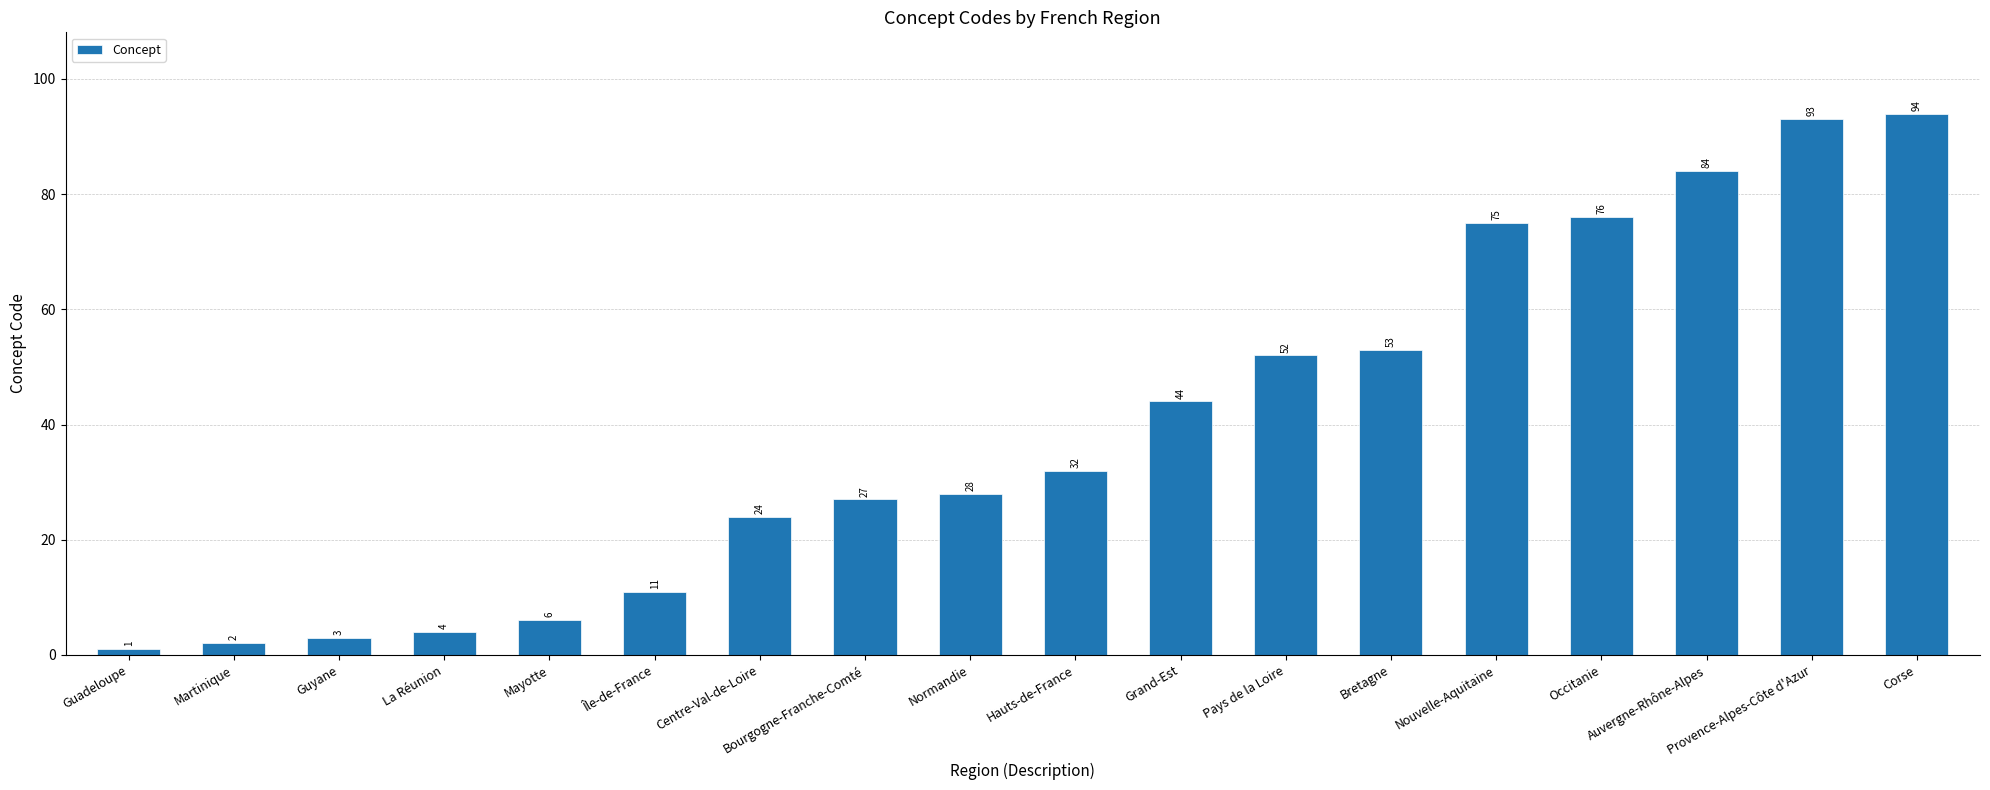

How many values are below 32?

9